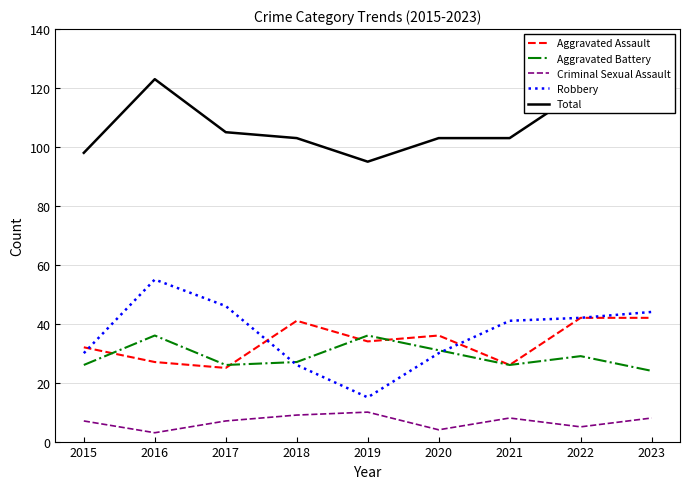

Reading right to left, what are all the values shown in this chart?

Aggravated Assault: 2023=42	2022=42	2021=26	2020=36	2019=34	2018=41	2017=25	2016=27	2015=32
Aggravated Battery: 2023=24	2022=29	2021=26	2020=31	2019=36	2018=27	2017=26	2016=36	2015=26
Criminal Sexual Assault: 2023=8	2022=5	2021=8	2020=4	2019=10	2018=9	2017=7	2016=3	2015=7
Robbery: 2023=44	2022=42	2021=41	2020=30	2019=15	2018=26	2017=46	2016=55	2015=30
Total: 2023=120	2022=119	2021=103	2020=103	2019=95	2018=103	2017=105	2016=123	2015=98